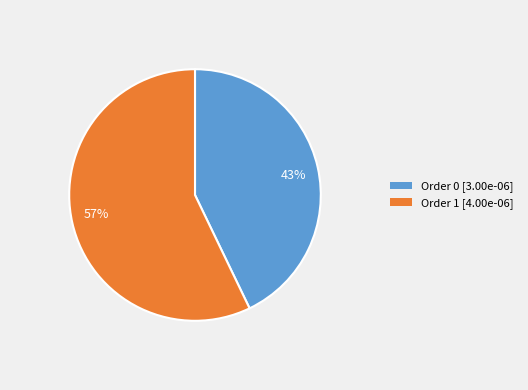

To the nearest percent, what percentage of the pie is 43%?

43%